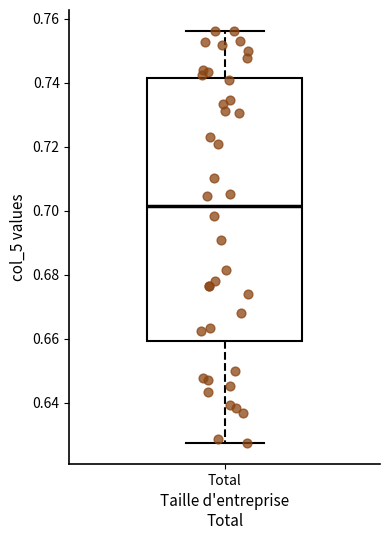

Where is the upper edge of the box for Total on the y-axis? The values are not printed on the chart, so give them approximately, as read against the axis.

0.742